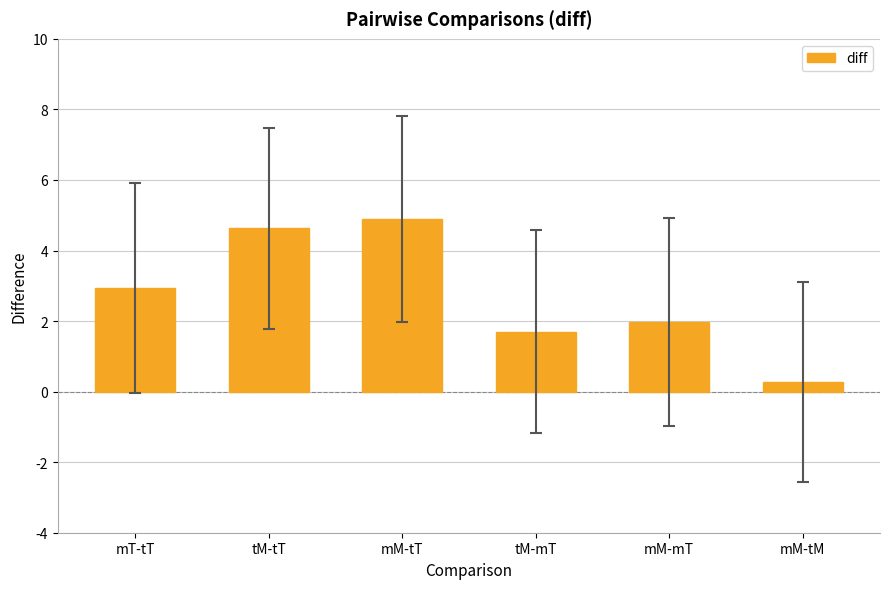

List the labels in order of value, smallest first.

mM-tM, tM-mT, mM-mT, mT-tT, tM-tT, mM-tT